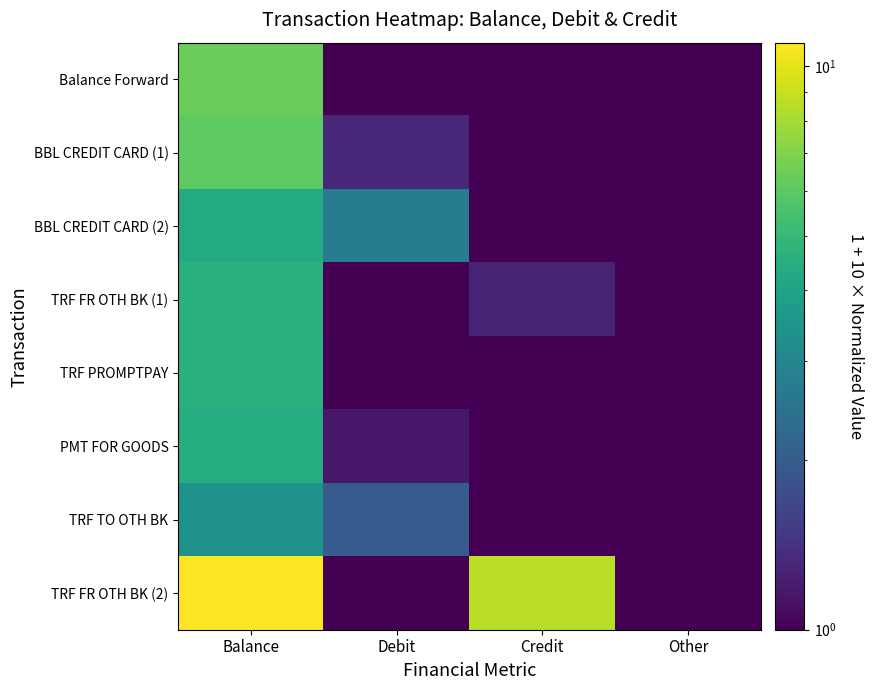

Which series changed the most between Debit and Credit?

TRF FR OTH BK (2)